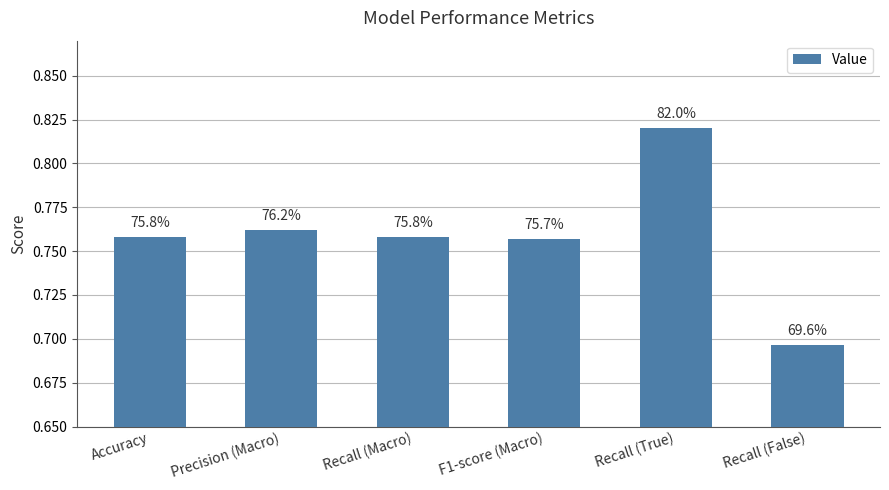

What is the maximum value shown in the chart?

0.8